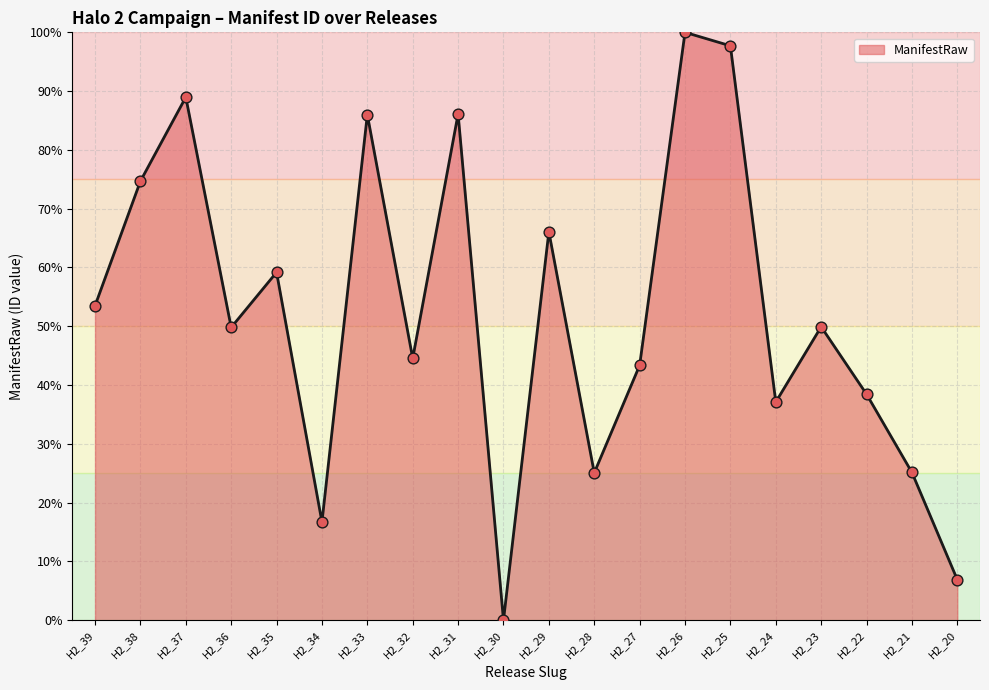

What is the change in value from H2_25 to H2_21?

-72.6